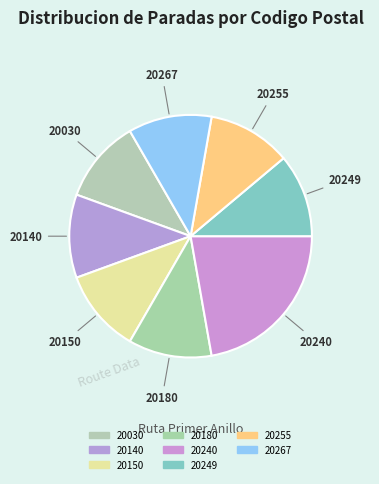

Does 20180 represent more than half of the total?

No